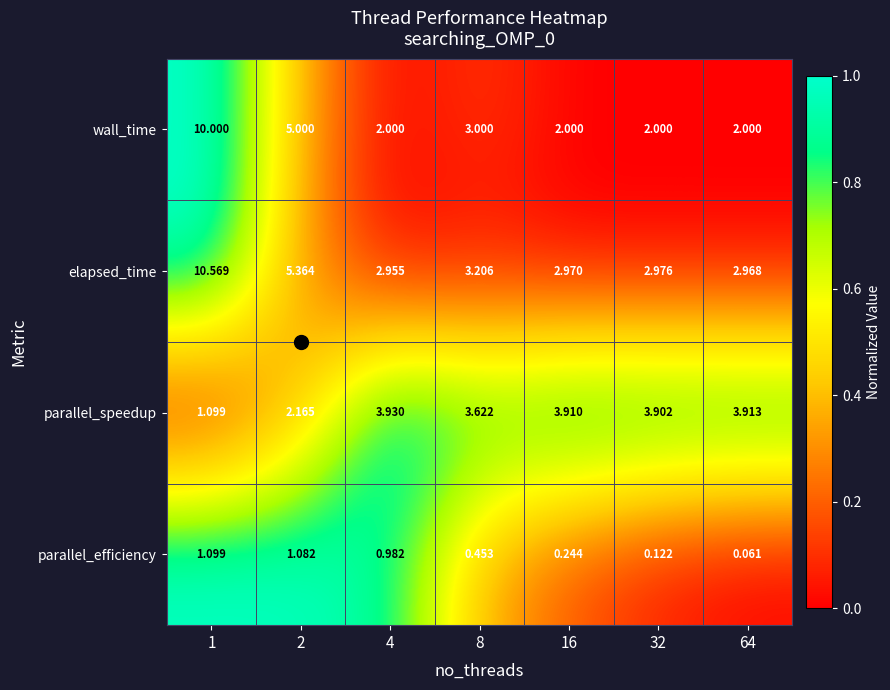

Between 1 and 64, which series saw the biggest shift?

wall_time